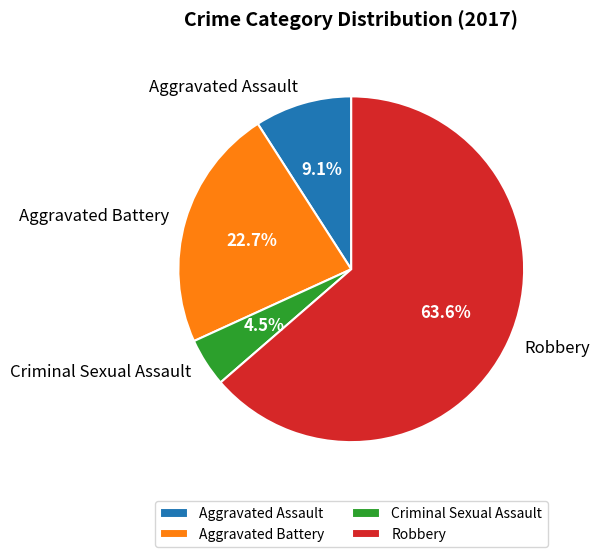

Is Aggravated Battery the majority of the pie?

No